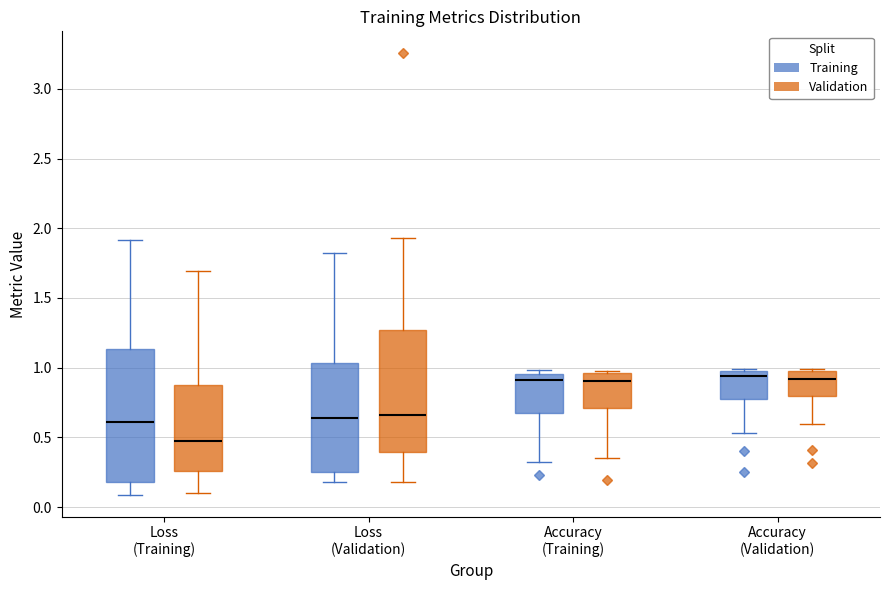

Which box is the tallest, from its lower edge to its upper edge?

Loss (Training) (Training)